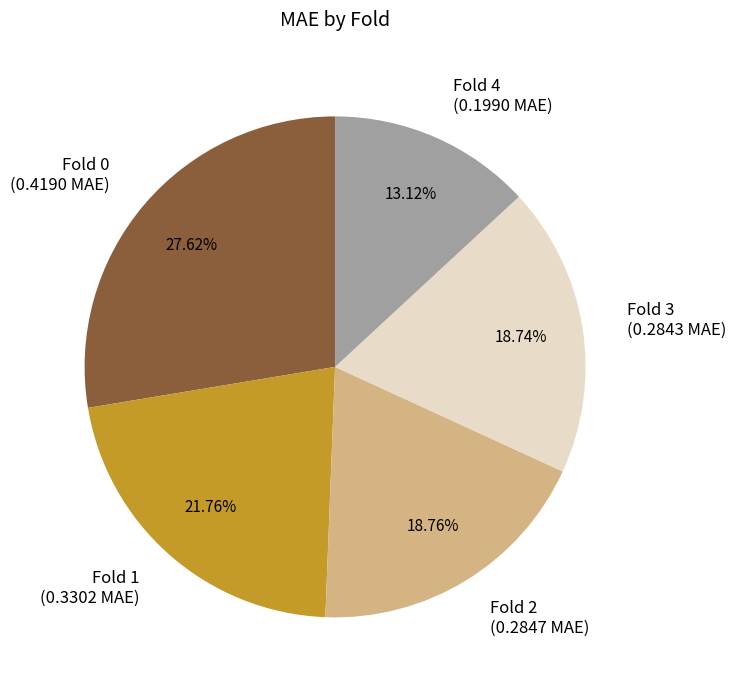

How many slices are in this pie chart?

5